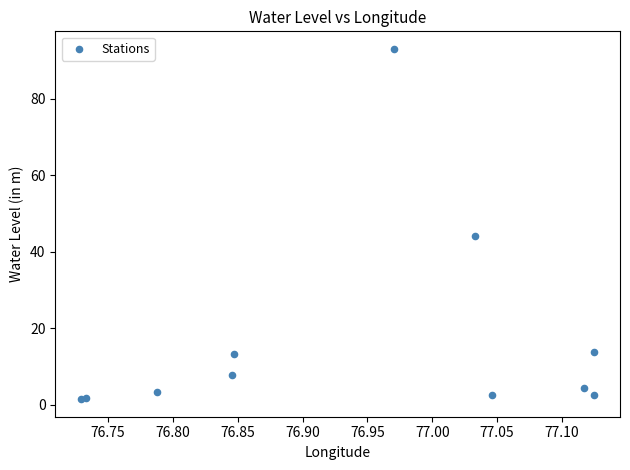

What Y value in the scatter plot is closest to 47?

44.1